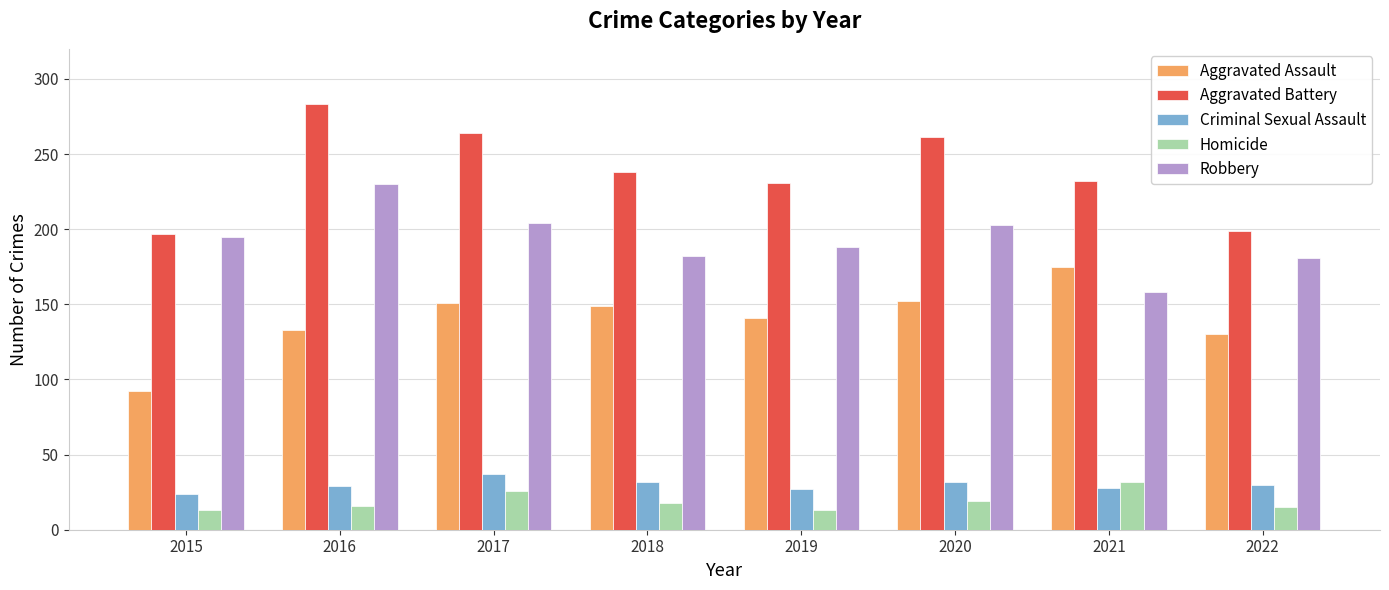

Count the number of categories in the chart.

8